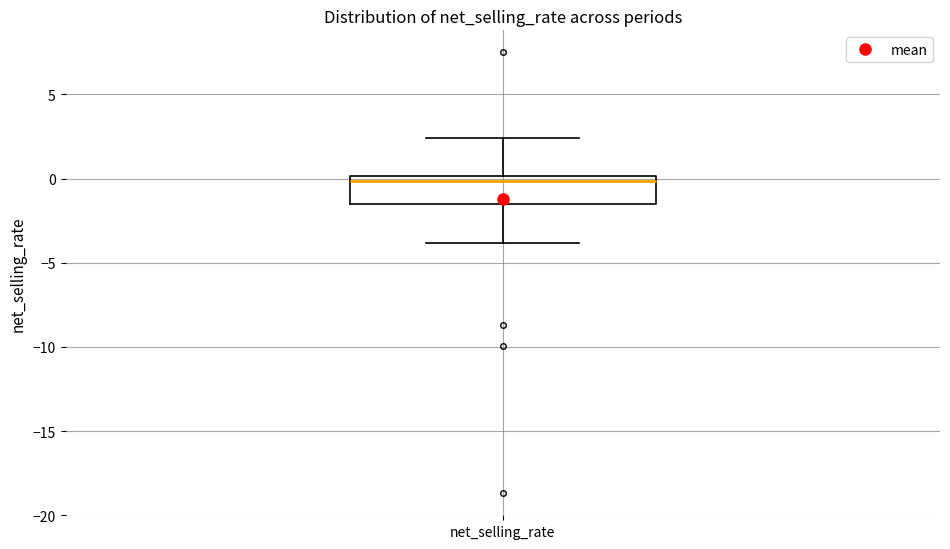

Read this box plot against the y-axis: the position of the median line, the range covered by the box, and the ends of both whiskers. The values are not printed on the chart, so give them approximately, as read against the axis.

median 0.0 (just below the box's upper edge), box -1.5 to 0.0, whiskers -4.0 to 2.5